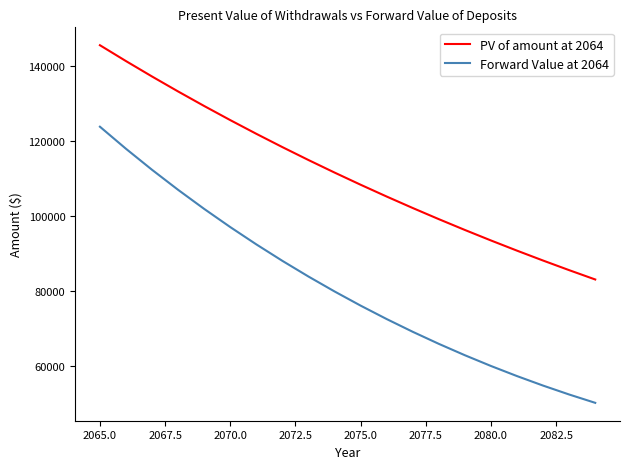

What is the highest value of the PV of amount at 2064 series?

145631.1